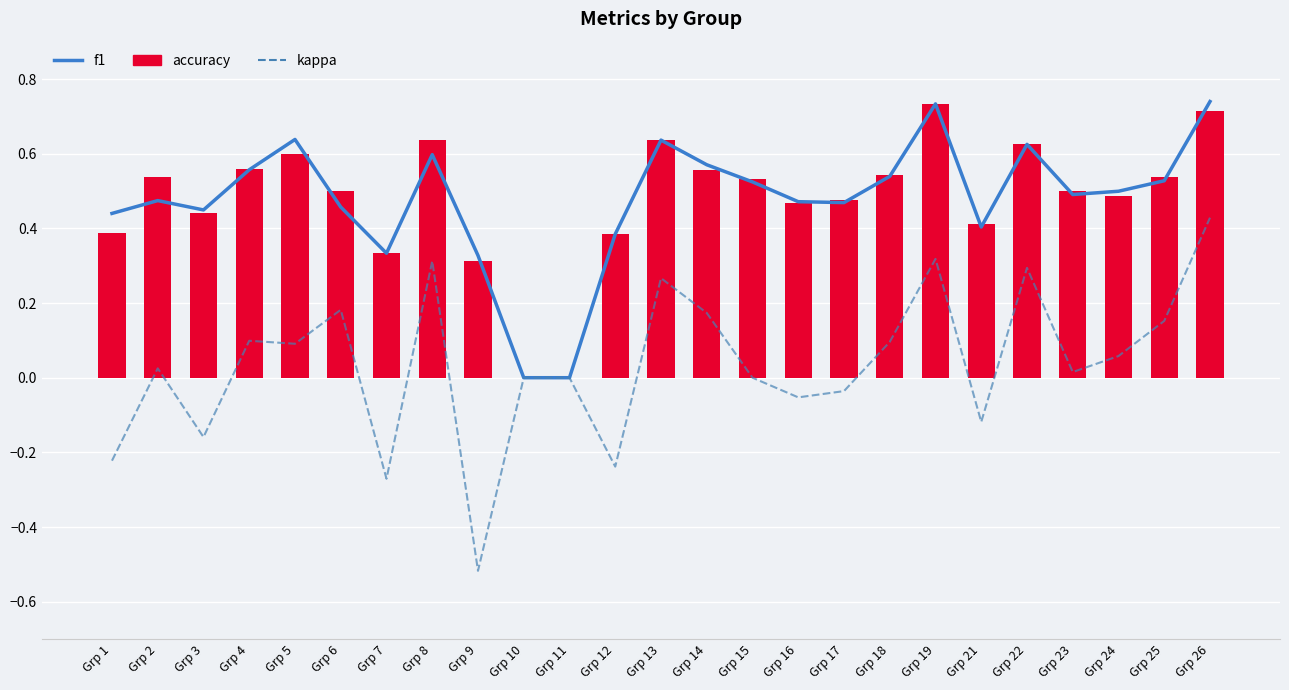

Reading left to right, extract all data points from this chart.

f1: 0.4	0.5	0.4	0.6	0.6	0.5	0.3	0.6	0.3	0.0	0.0	0.4	0.6	0.6	0.5	0.5	0.5	0.5	0.7	0.4	0.6	0.5	0.5	0.5	0.7
kappa: -0.2	0.0	-0.2	0.1	0.1	0.2	-0.3	0.3	-0.5	0.0	0.0	-0.2	0.3	0.2	0.0	-0.1	-0.0	0.1	0.3	-0.1	0.3	0.0	0.1	0.2	0.4
accuracy: 0.4	0.5	0.4	0.6	0.6	0.5	0.3	0.6	0.3	0.0	0.0	0.4	0.6	0.6	0.5	0.5	0.5	0.5	0.7	0.4	0.6	0.5	0.5	0.5	0.7